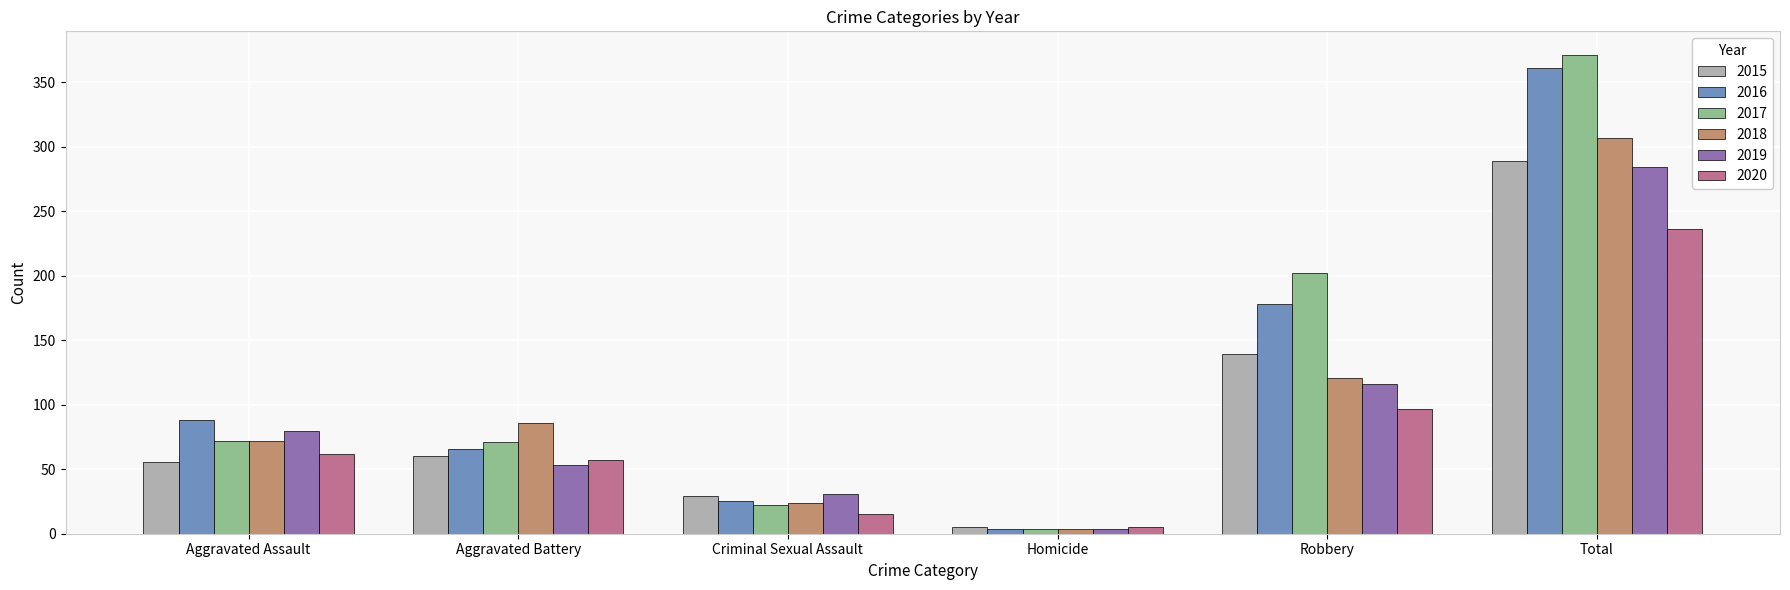

What is the label of the 5th bar from the left?

Robbery